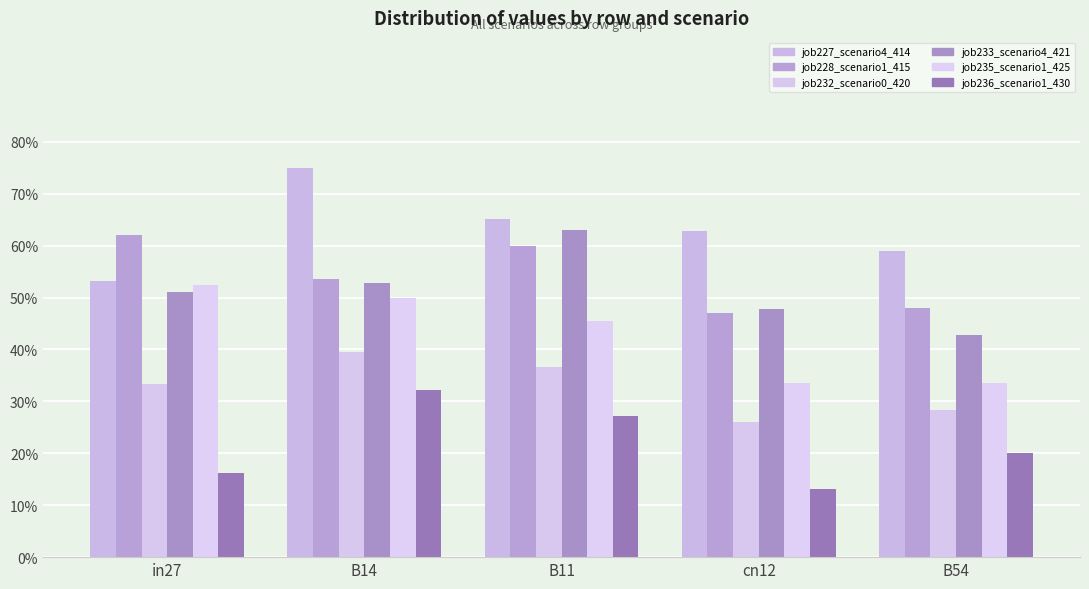

Are the bars grouped side by side (vs. stacked)?

Yes